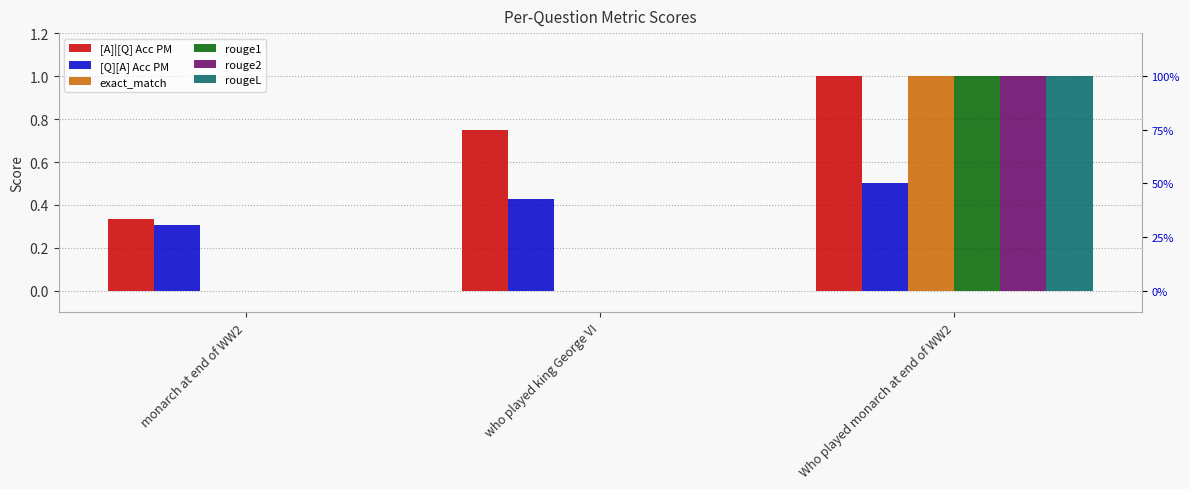

List the series in order of their peak value, lowest first.

[Q][A] Acc PM, [A]|[Q] Acc PM, exact_match, rouge1, rouge2, rougeL